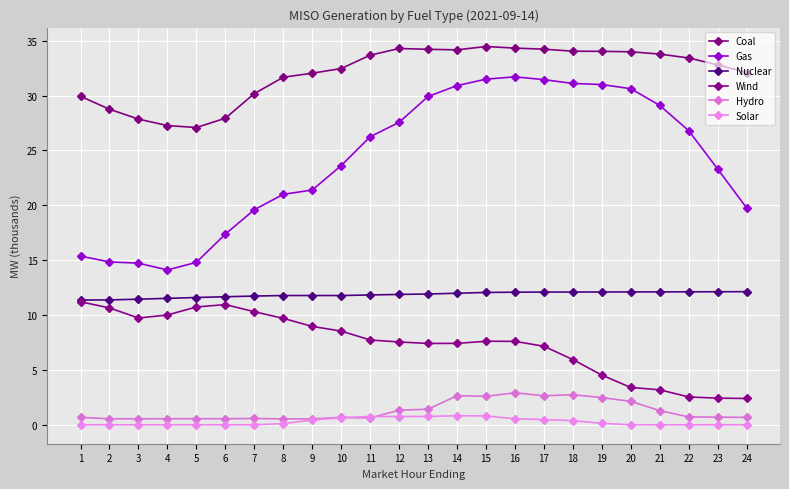

Is this an area chart (filled region under the line)?

No